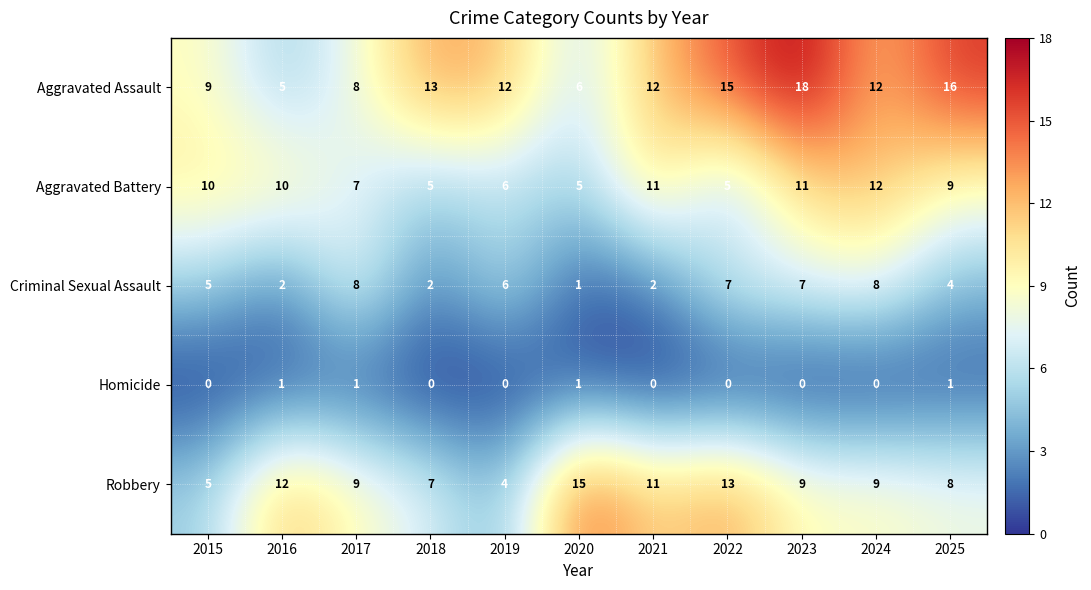

At which category is the sum across all series the highest?

2023